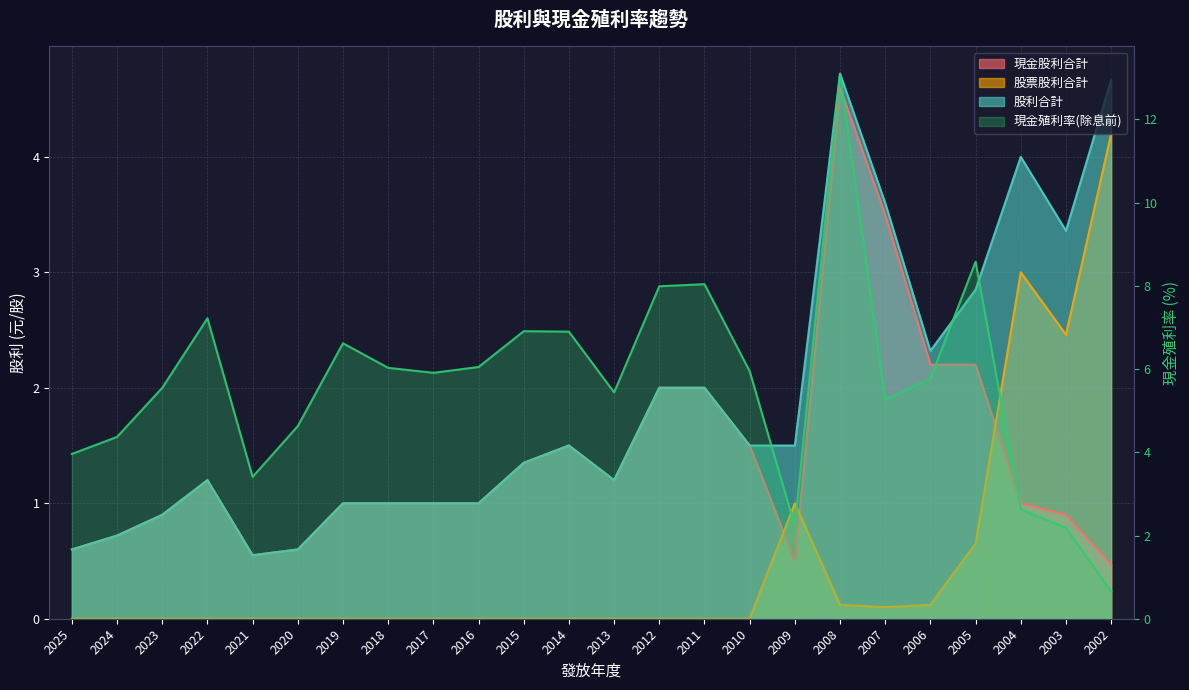

What is the value of the 21st point from the left?

8.6